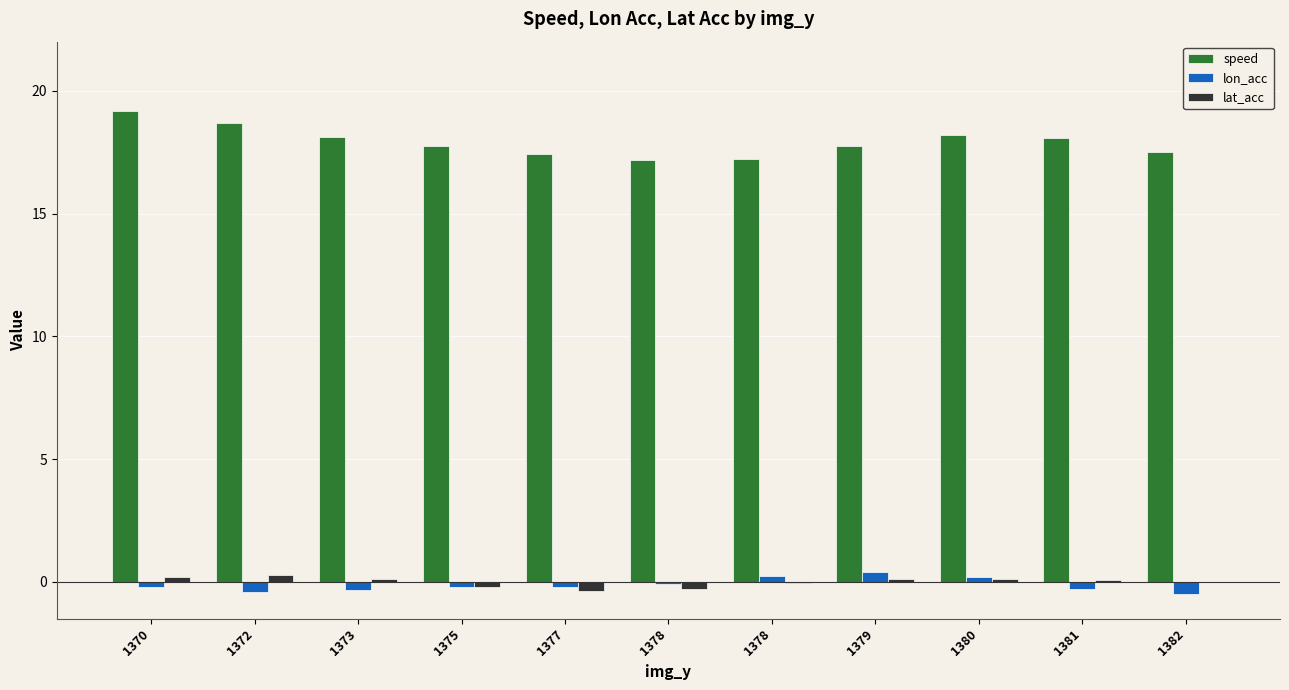

What are all the series names shown in the legend?

speed, lon_acc, lat_acc